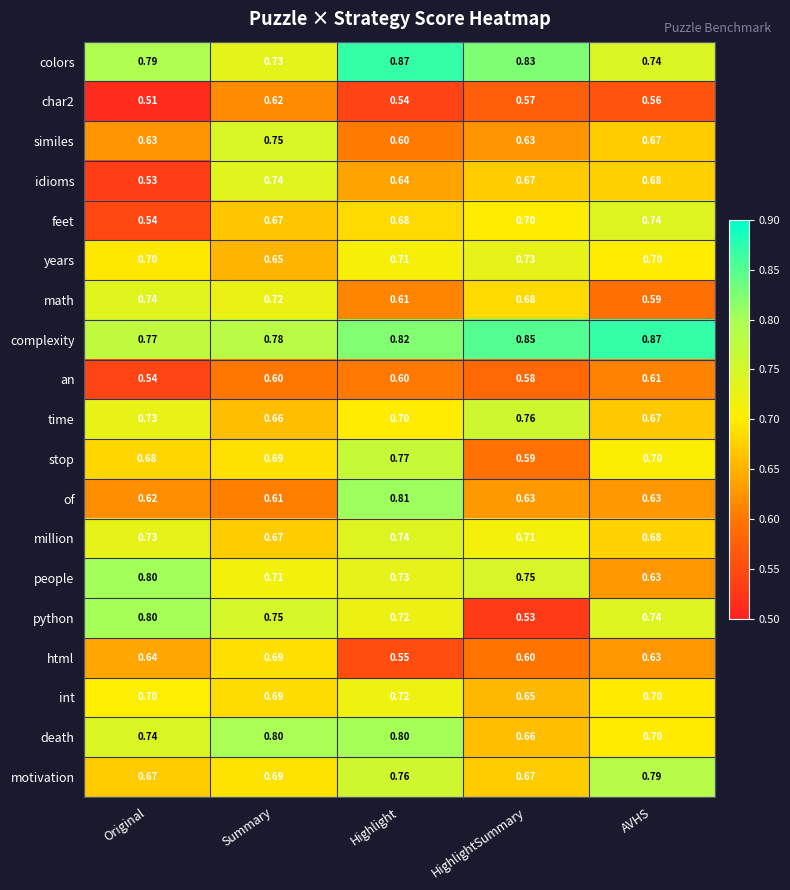

Which series has the widest spread of values?

python